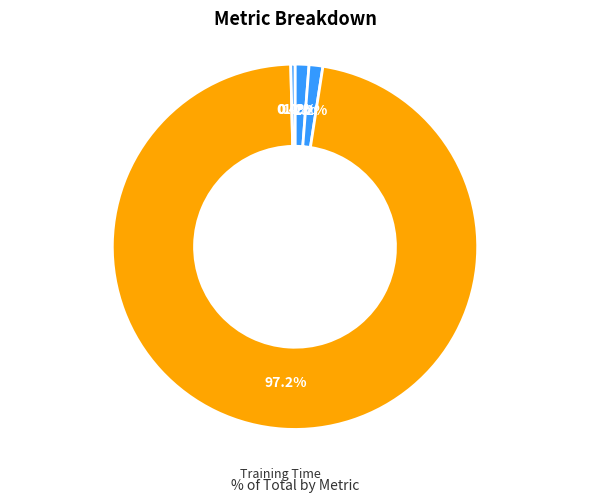

To the nearest percent, what is the average slice percentage?

20%